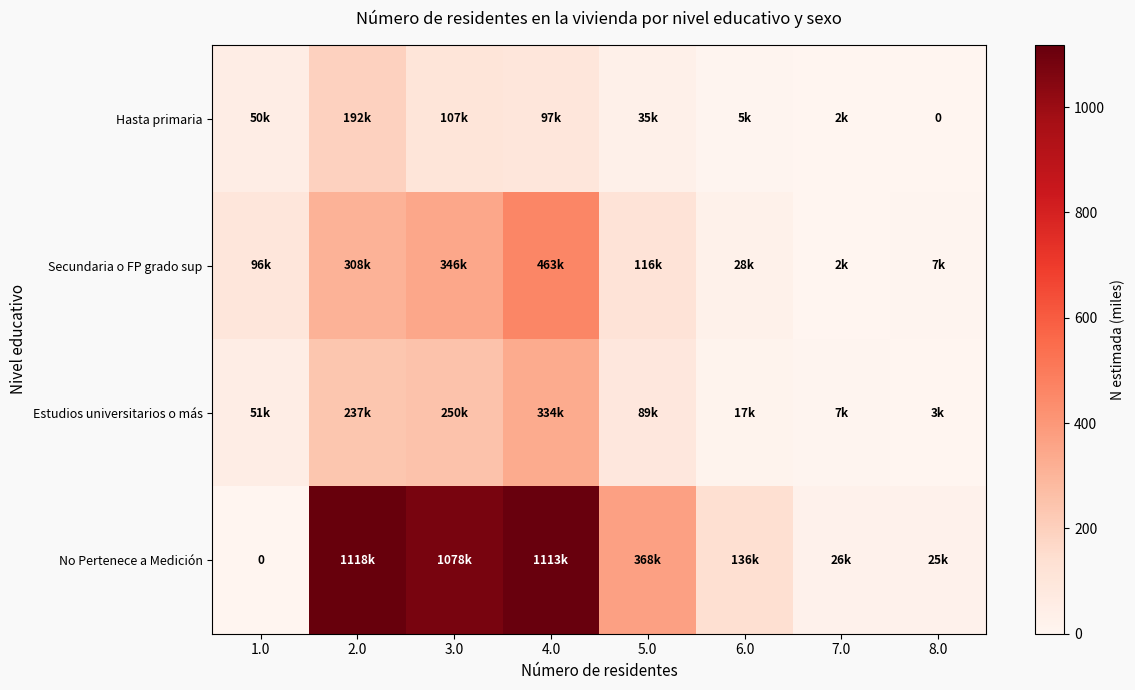

What is the average value of the Estudios universitarios o más series?

123.4